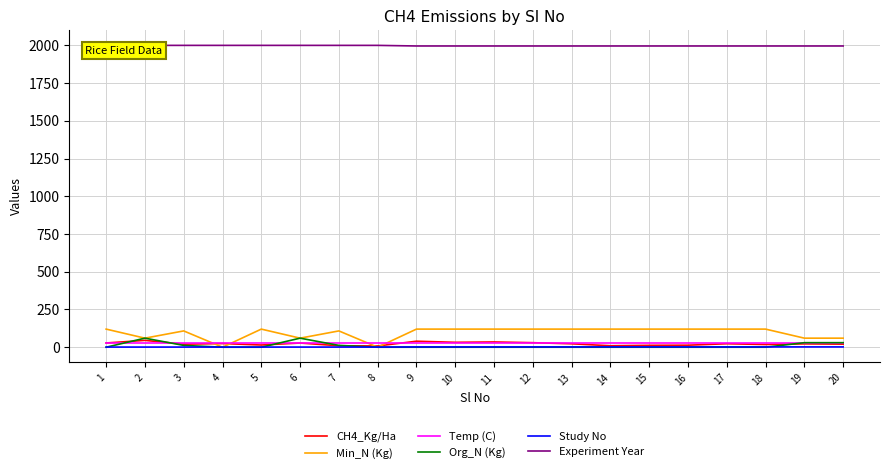

What is the average value of the Study No series?

1.6